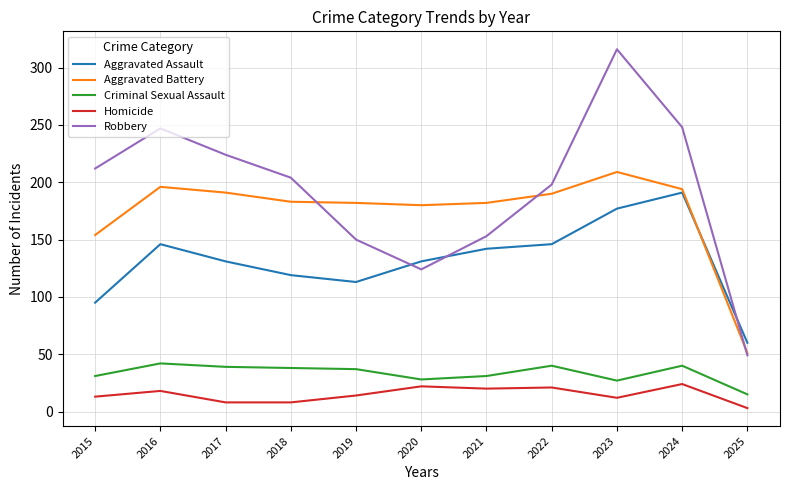

What is the average value of the Robbery series?

193